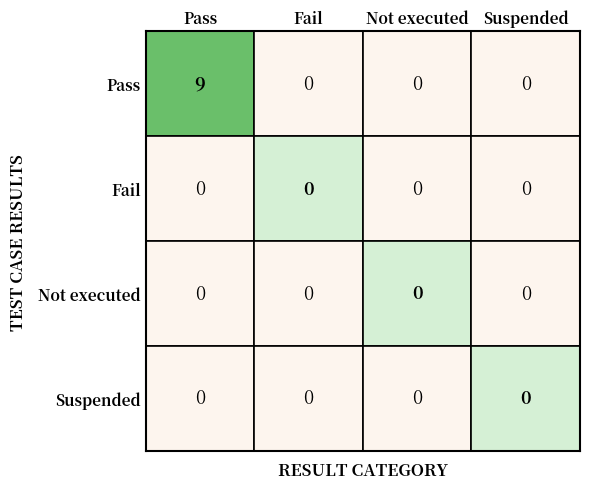

What is the sum of all Pass values?

9